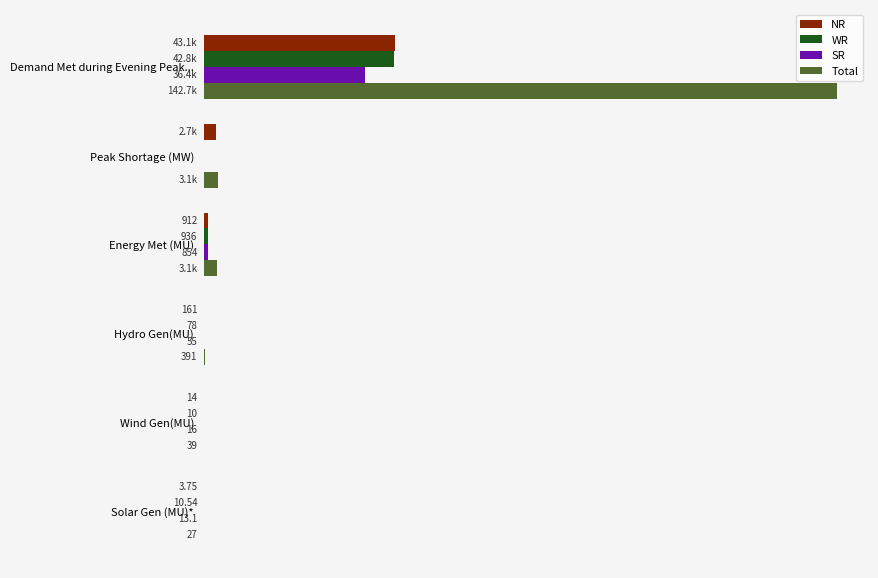

Which series has the largest total across all categories?

Total